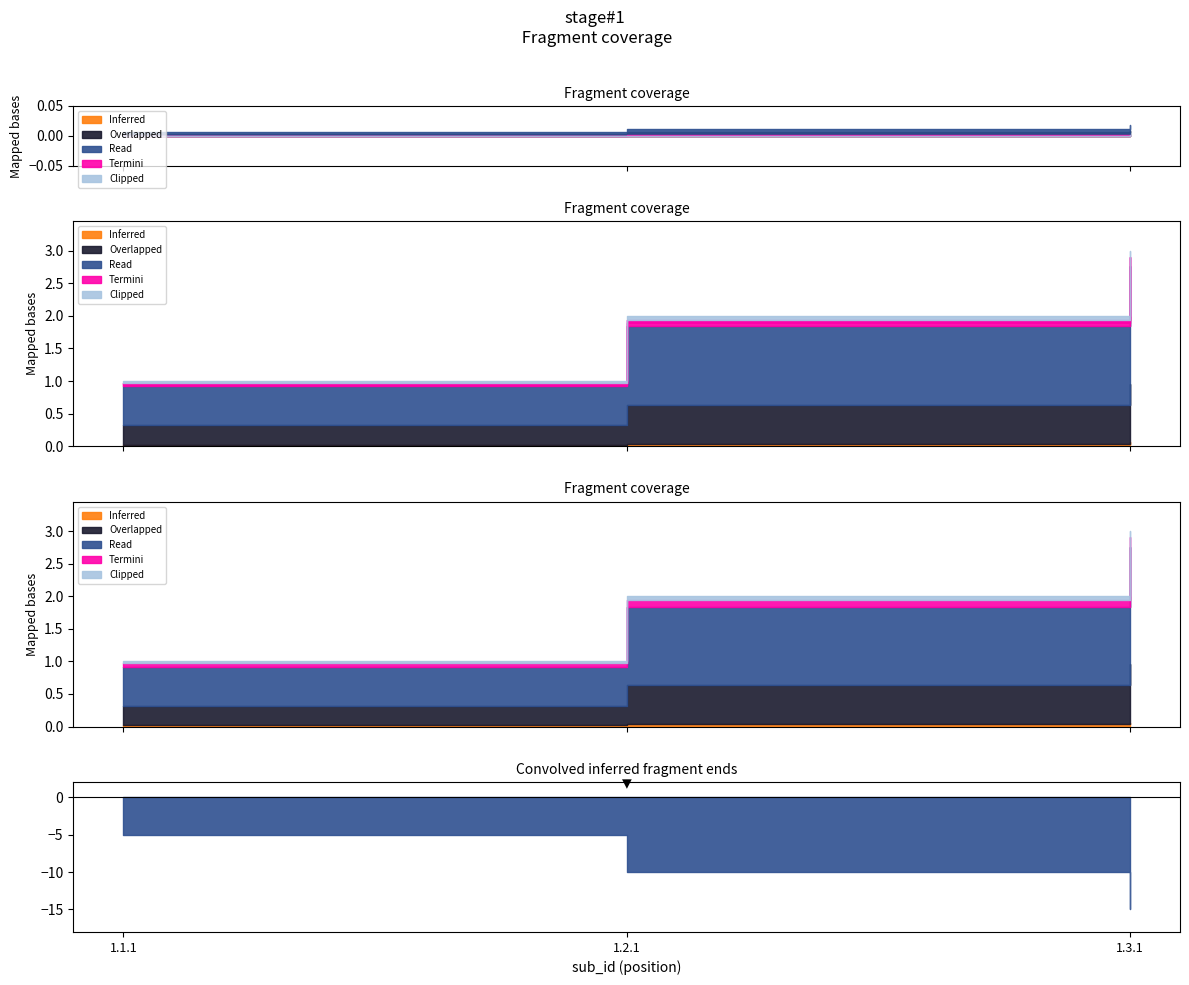

What is the difference between the values at 1.2.1 and 1.1.1?

1